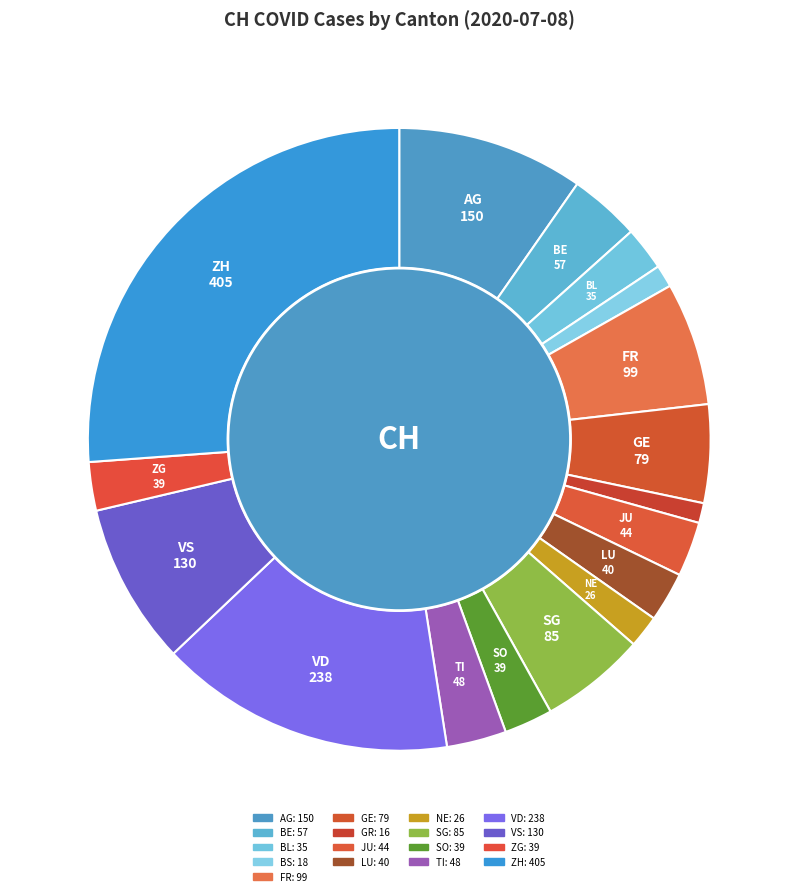

What portion of the pie excludes TI?

96.9%